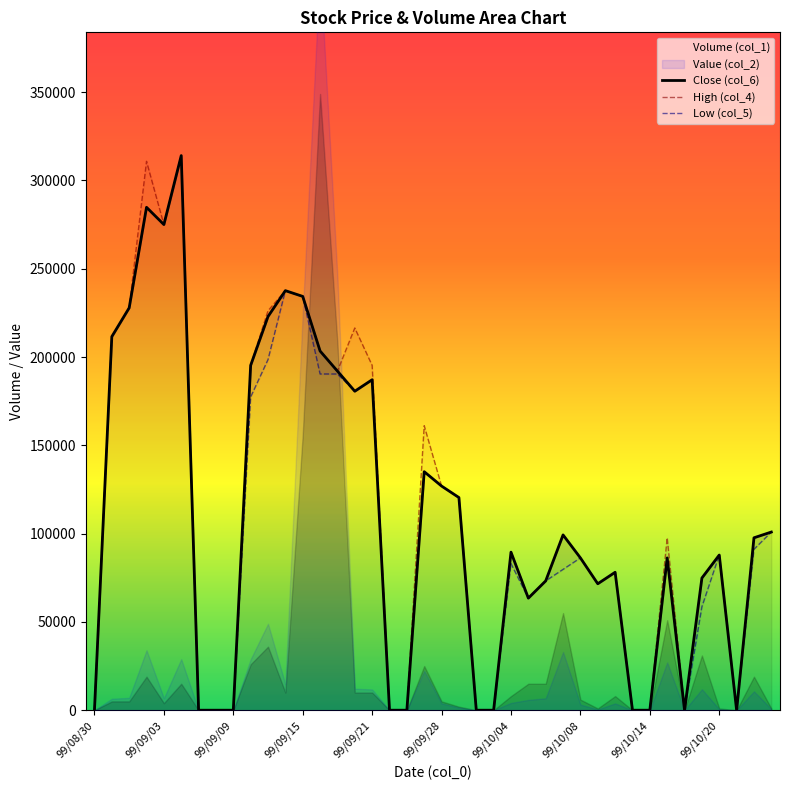

Does the chart display data point markers on the line(s)?

No